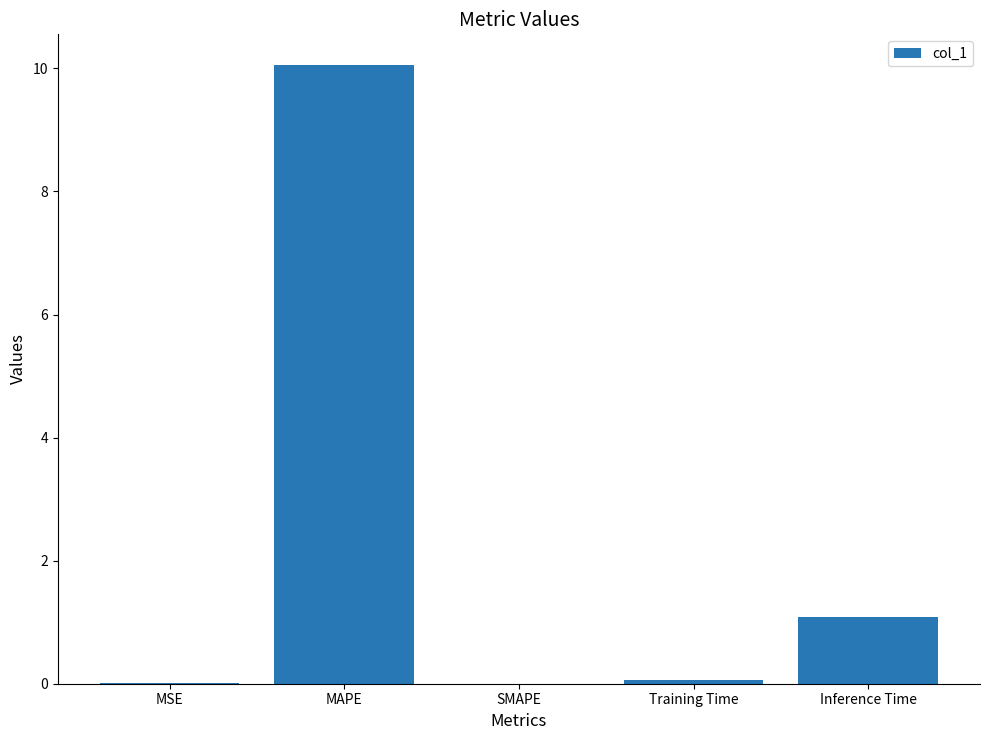

What is the greatest value displayed?

10.1